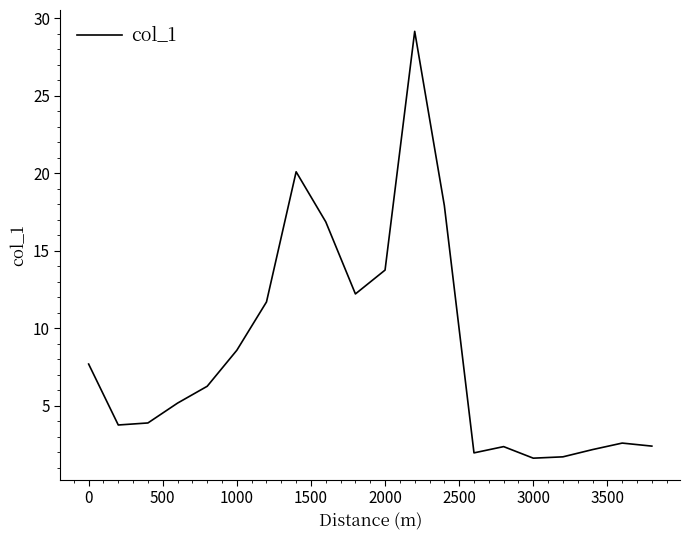

What is the difference between the maximum and minimum values?

27.5